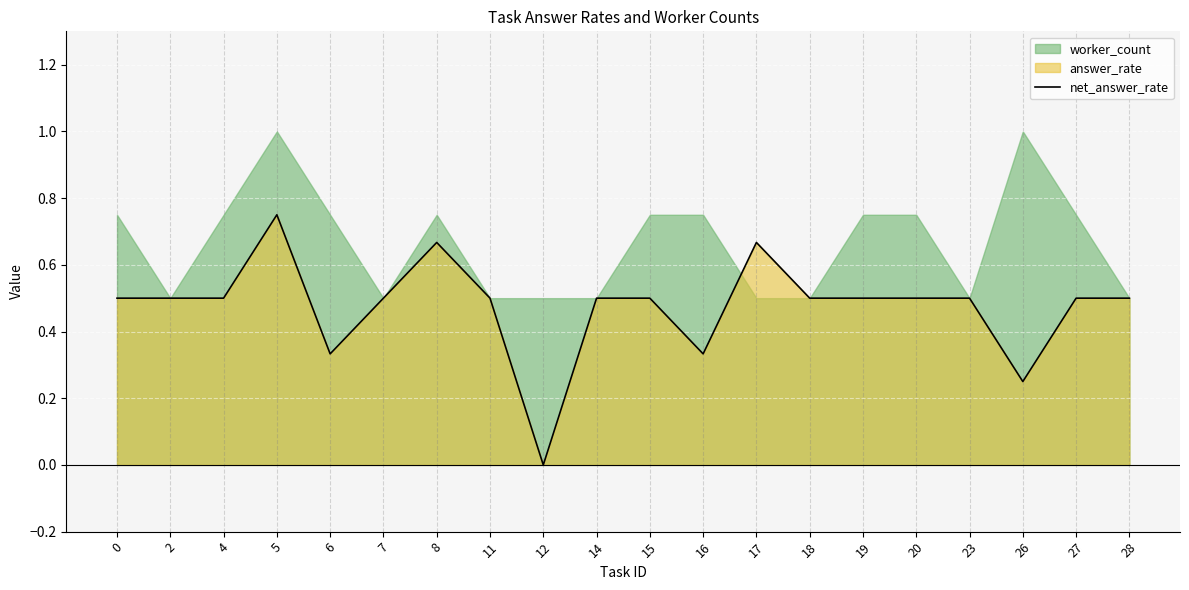

Count the values in the range 0 to 1.

20